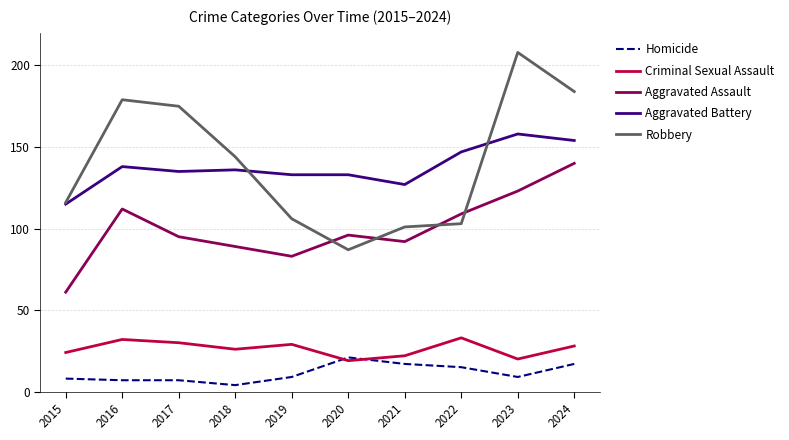

Between 2021 and 2024, which series saw the biggest shift?

Robbery